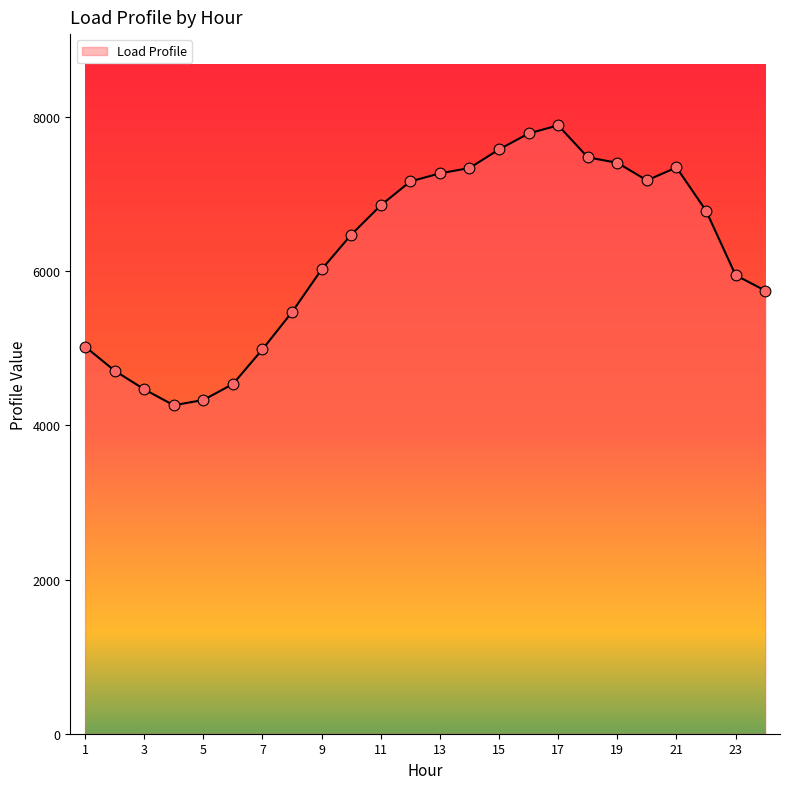

What is the greatest value displayed?

7892.0